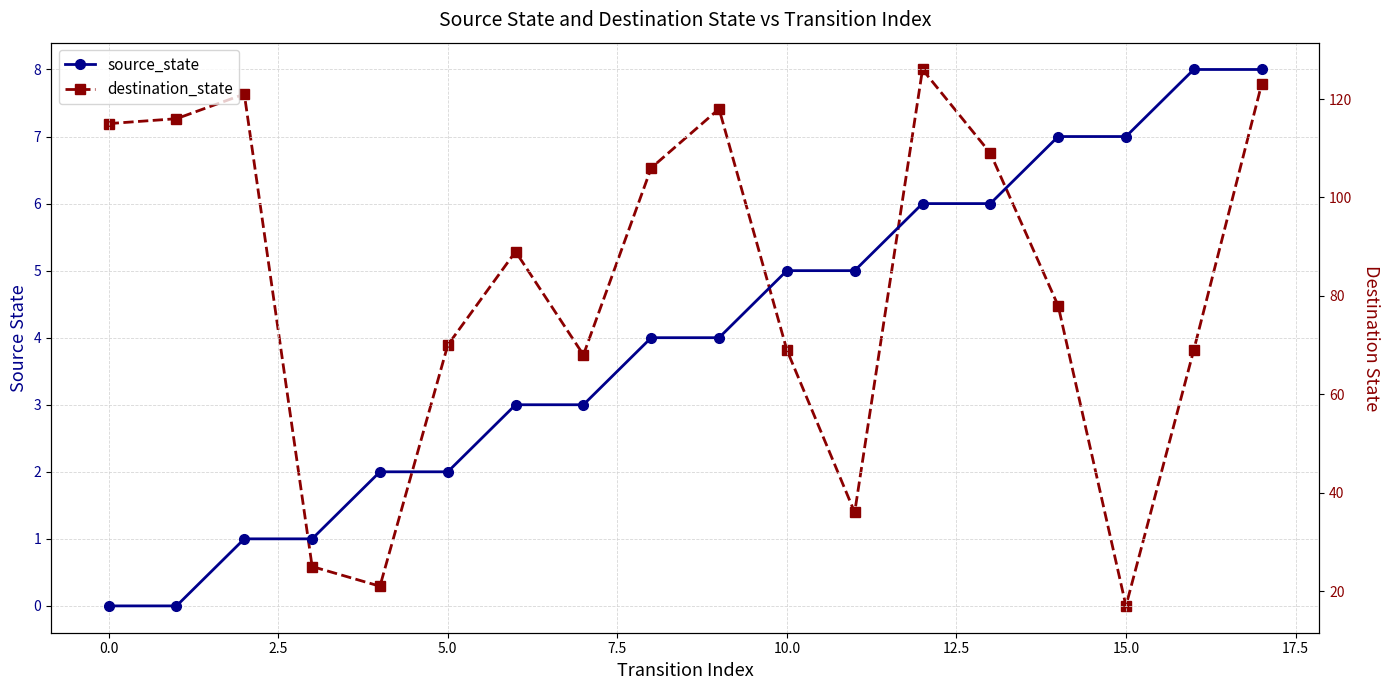

The value of source_state at 17 is 8. True or false?

True